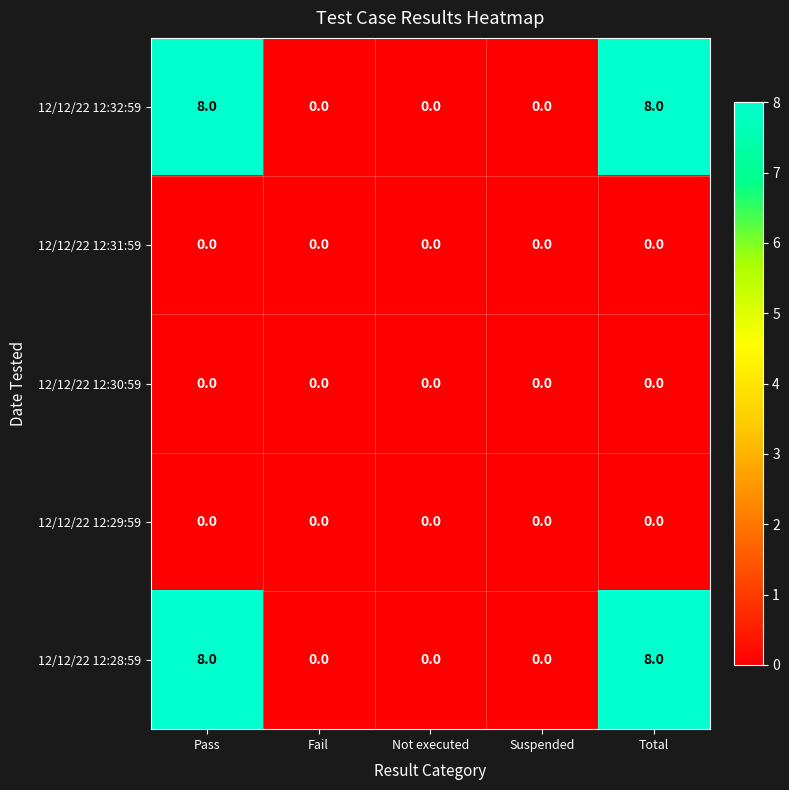

The 12/12/22 12:30:59 series shows 0 at Not executed. True or false?

True